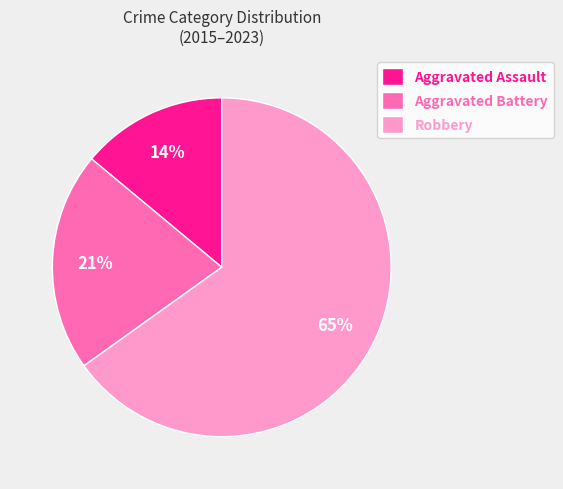

Approximately how many times larger is the value at Robbery compared to Aggravated Battery?

3.1